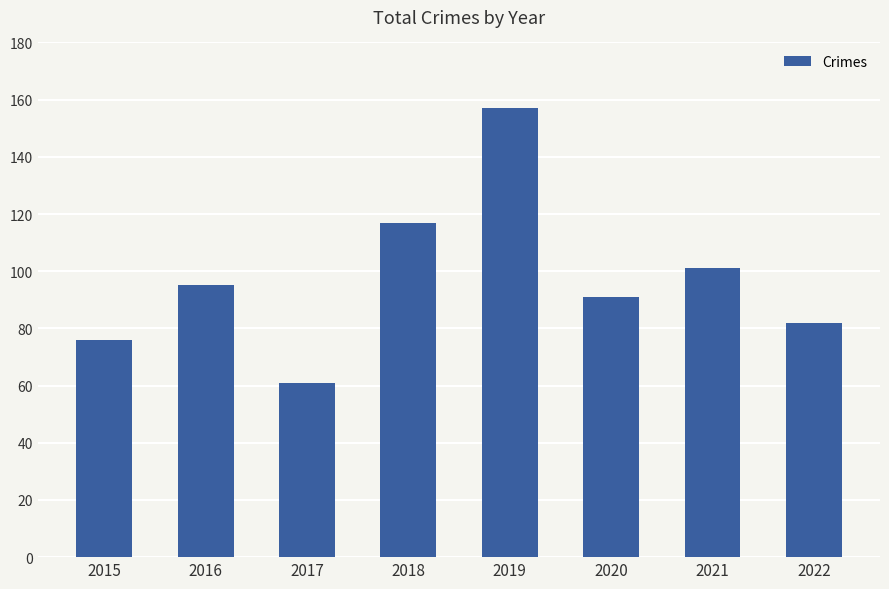

Rank the categories by value from lowest to highest.

2017, 2015, 2022, 2020, 2016, 2021, 2018, 2019